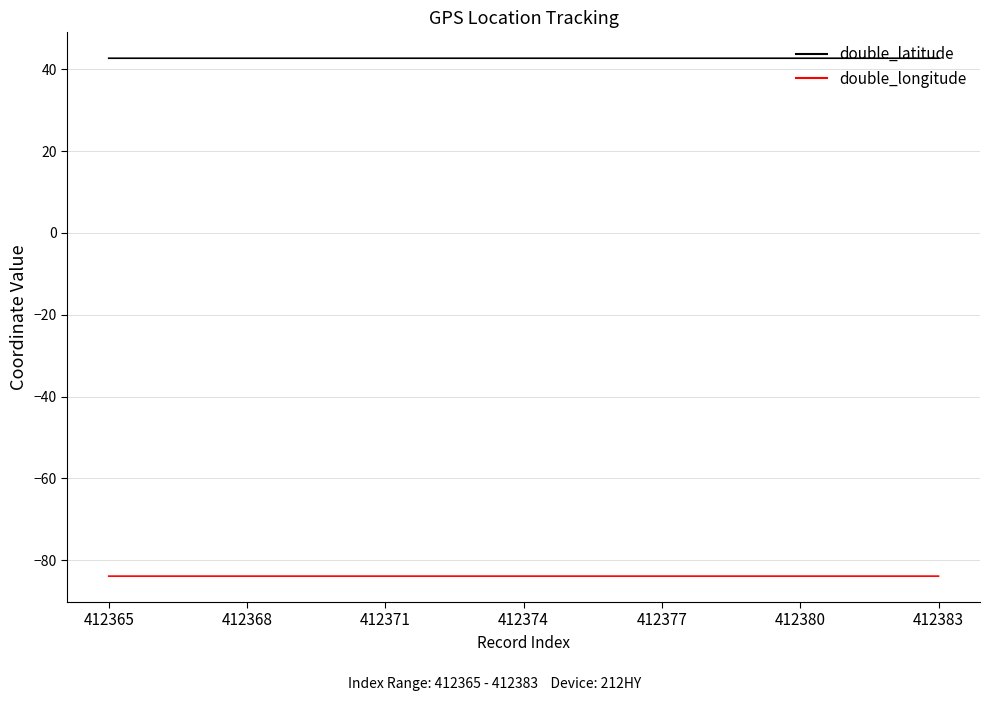

Which series has the largest total across all categories?

double_latitude